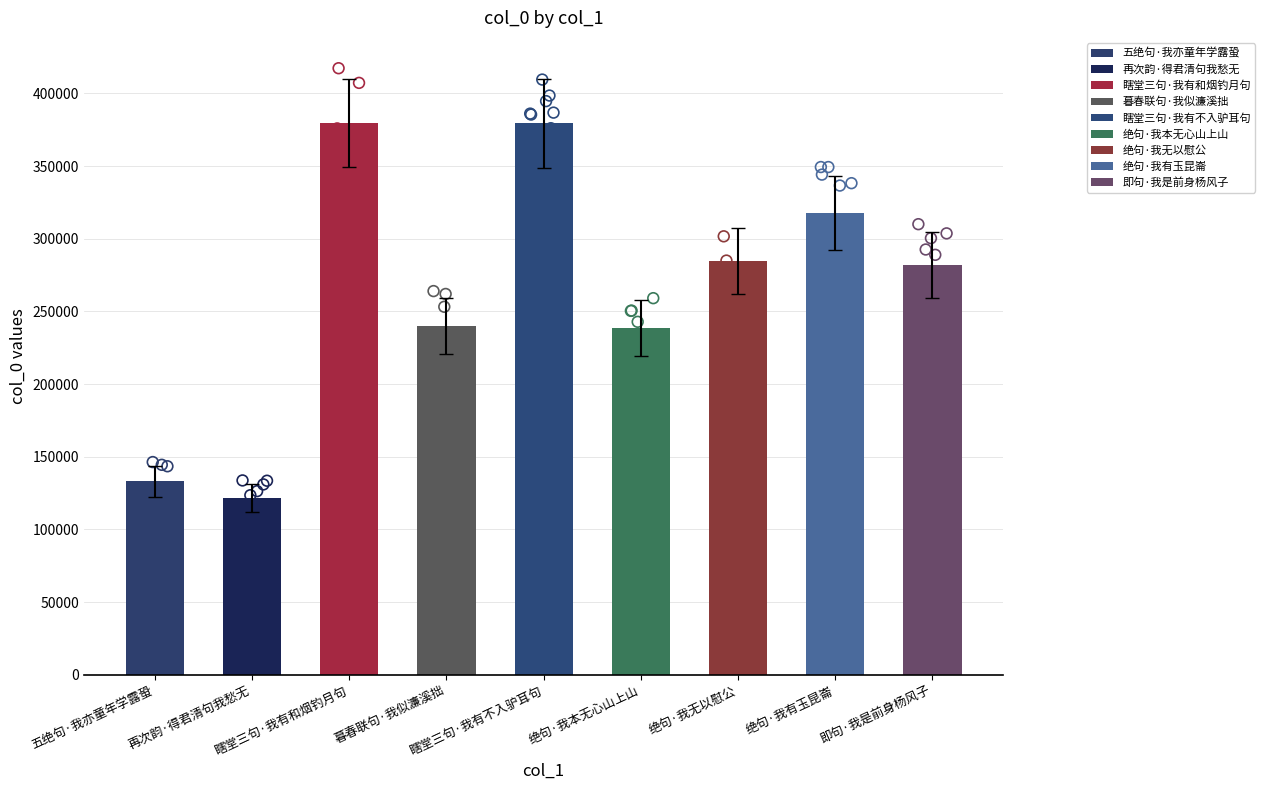

Between 绝句·我本无心山上山 and 五绝句·我亦童年学露蛩, which is larger?

绝句·我本无心山上山